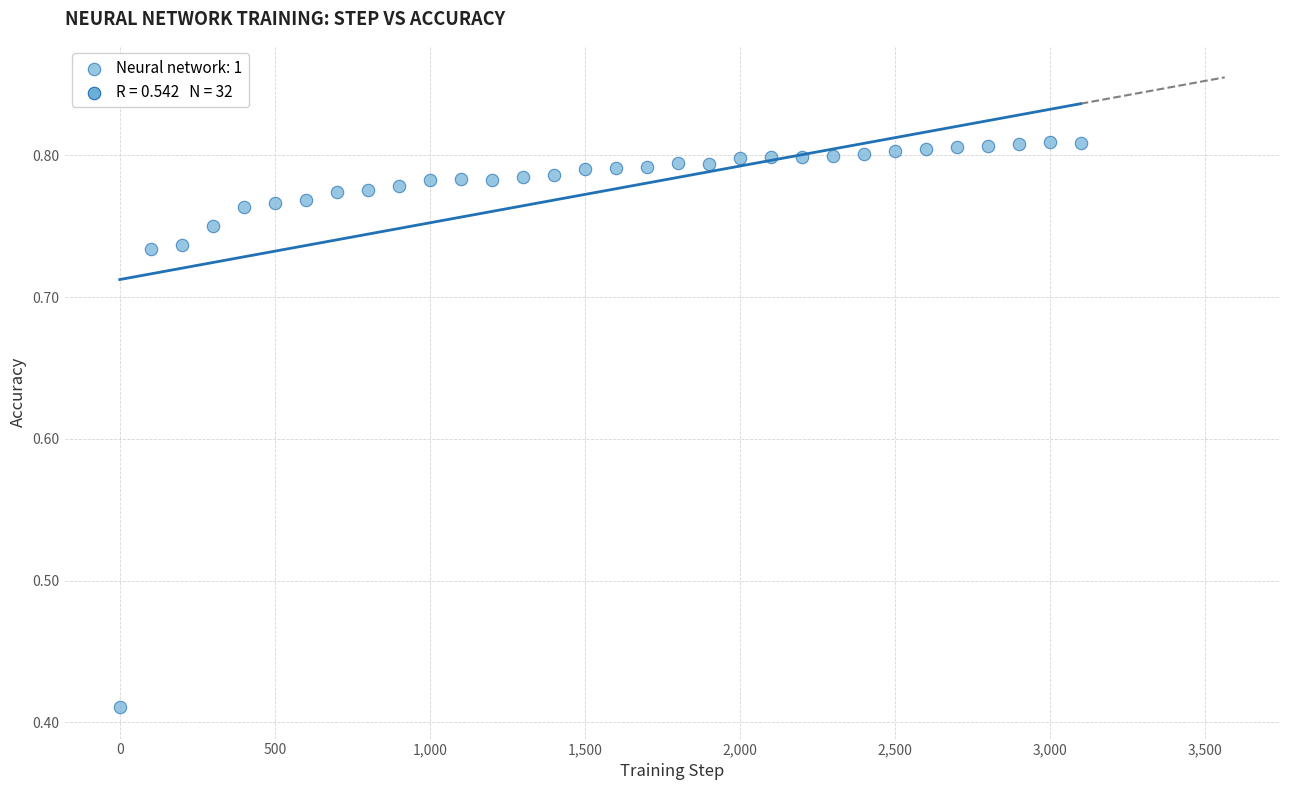

What is the range of X values (max minus min)?

3100.0